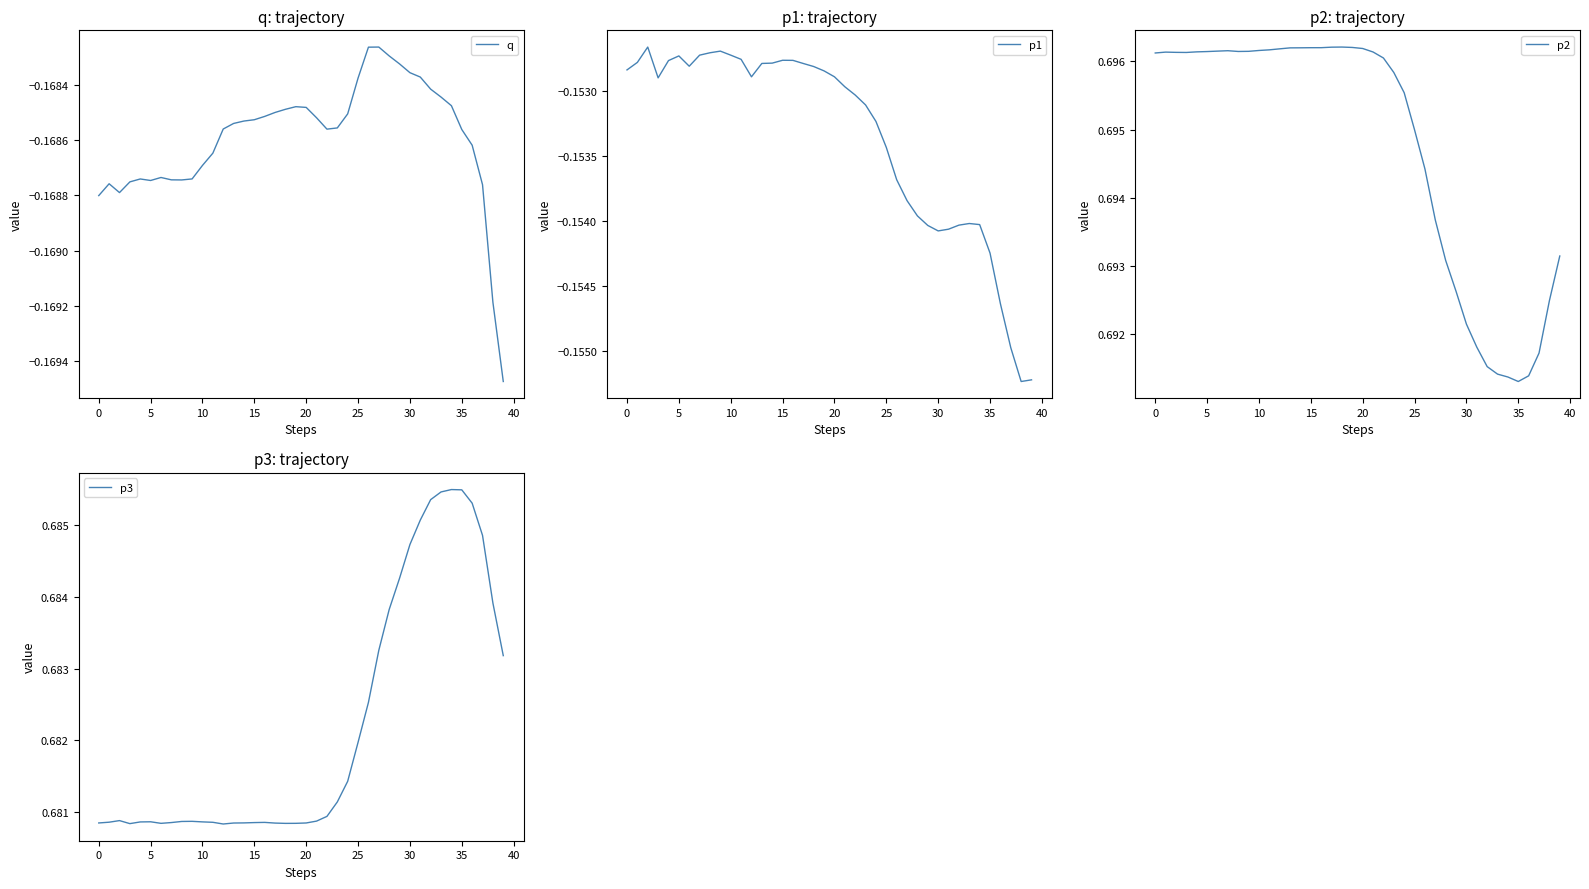

How many interior local valleys does the q series have?

4